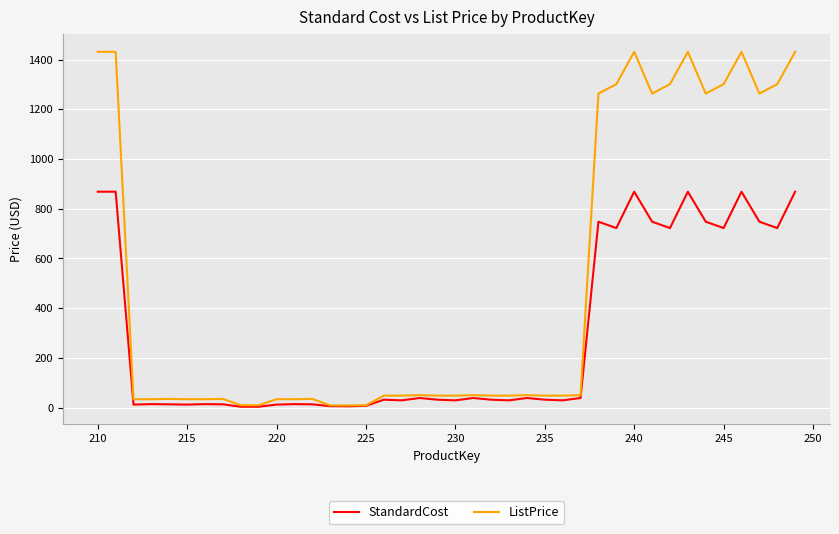

Which series has the largest total across all categories?

ListPrice